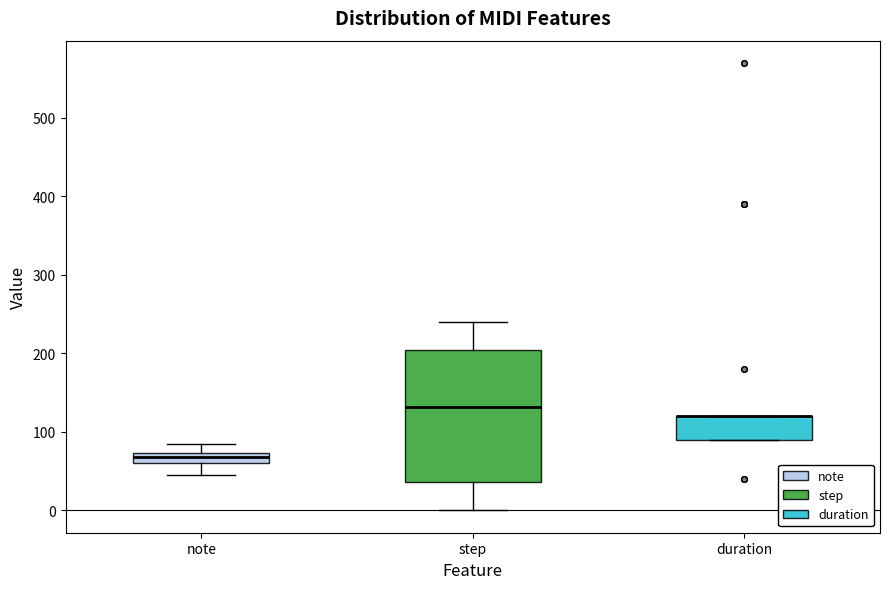

Where does the upper whisker of the box for note end on the y-axis? The values are not printed on the chart, so give them approximately, as read against the axis.

90